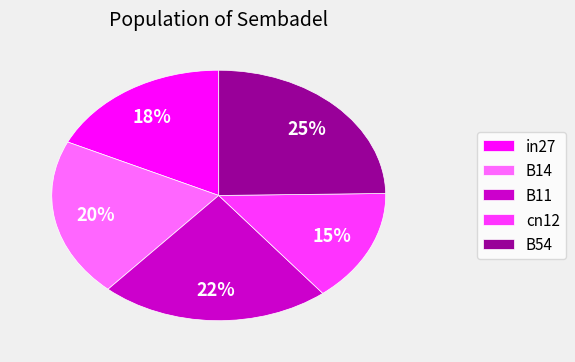

Do cn12 and B54 together represent more than half of the pie?

No